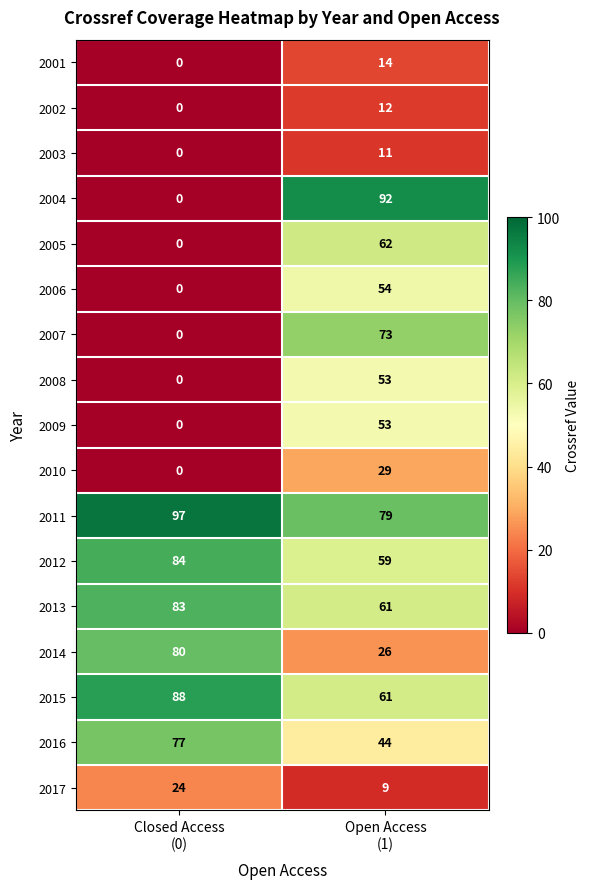

Which series has the widest spread of values?

2004